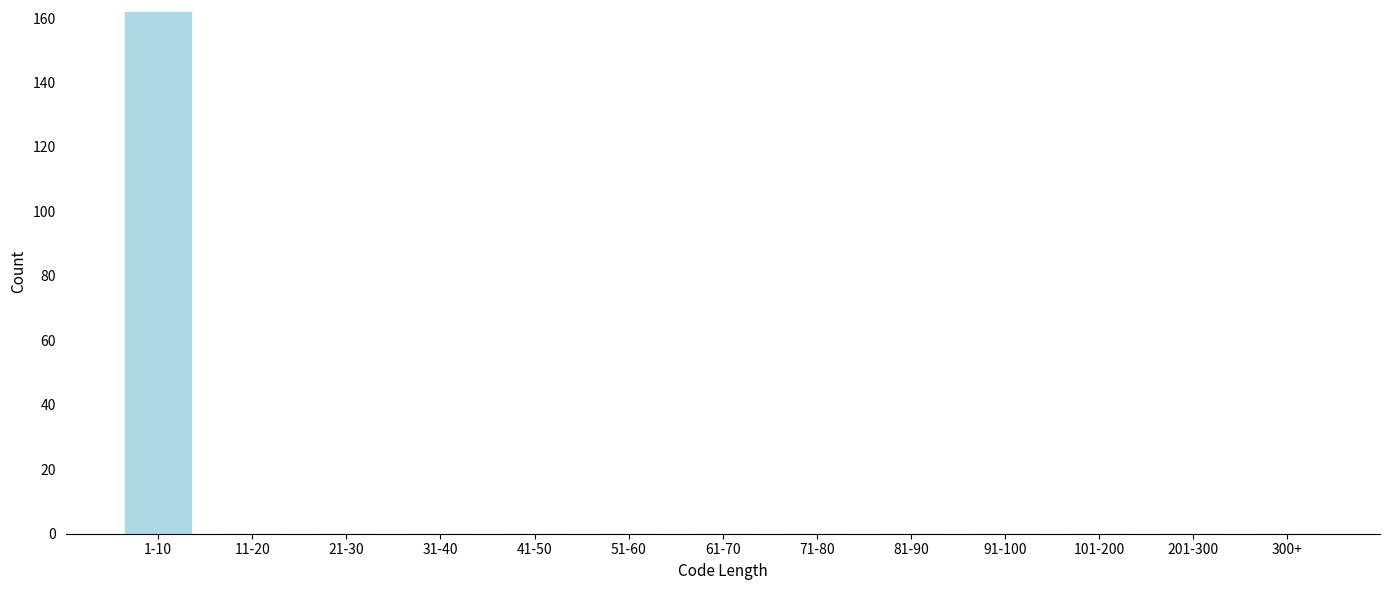

Reading left to right, transcribe all the data shown in this chart.

1-10=162	11-20=0	21-30=0	31-40=0	41-50=0	51-60=0	61-70=0	71-80=0	81-90=0	91-100=0	101-200=0	201-300=0	300+=0